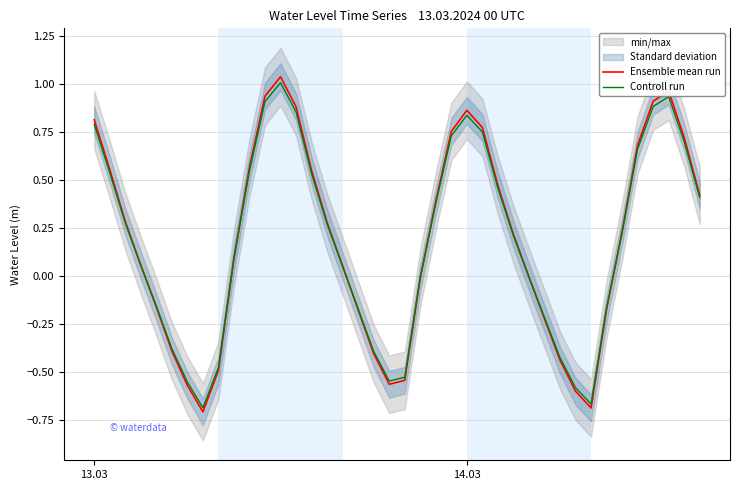

Where does the Controll run series first go above 0?

13.03